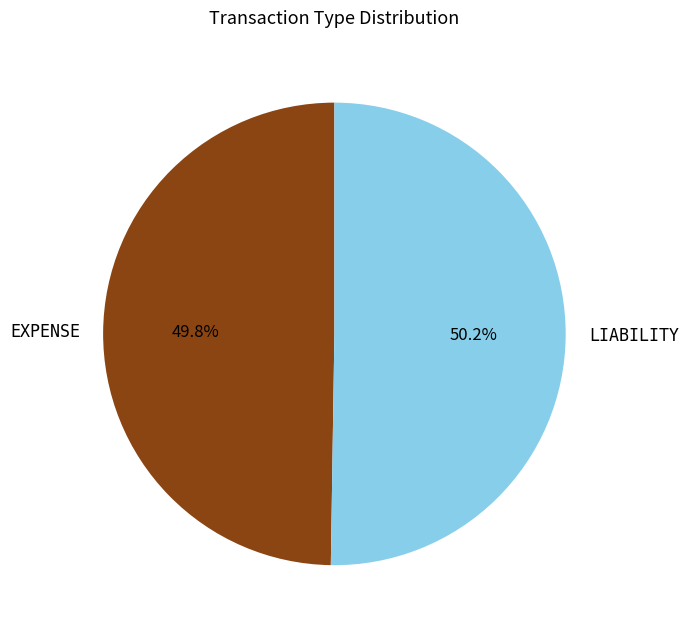

What percentage is the LIABILITY slice, to the nearest percent?

50%